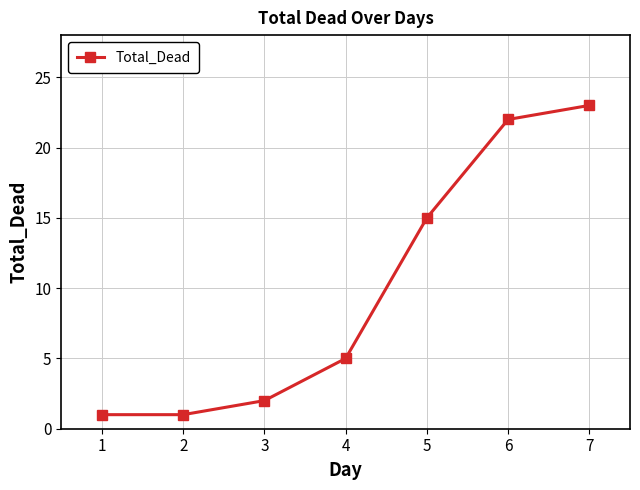

At which label is the value closest to 12?

5